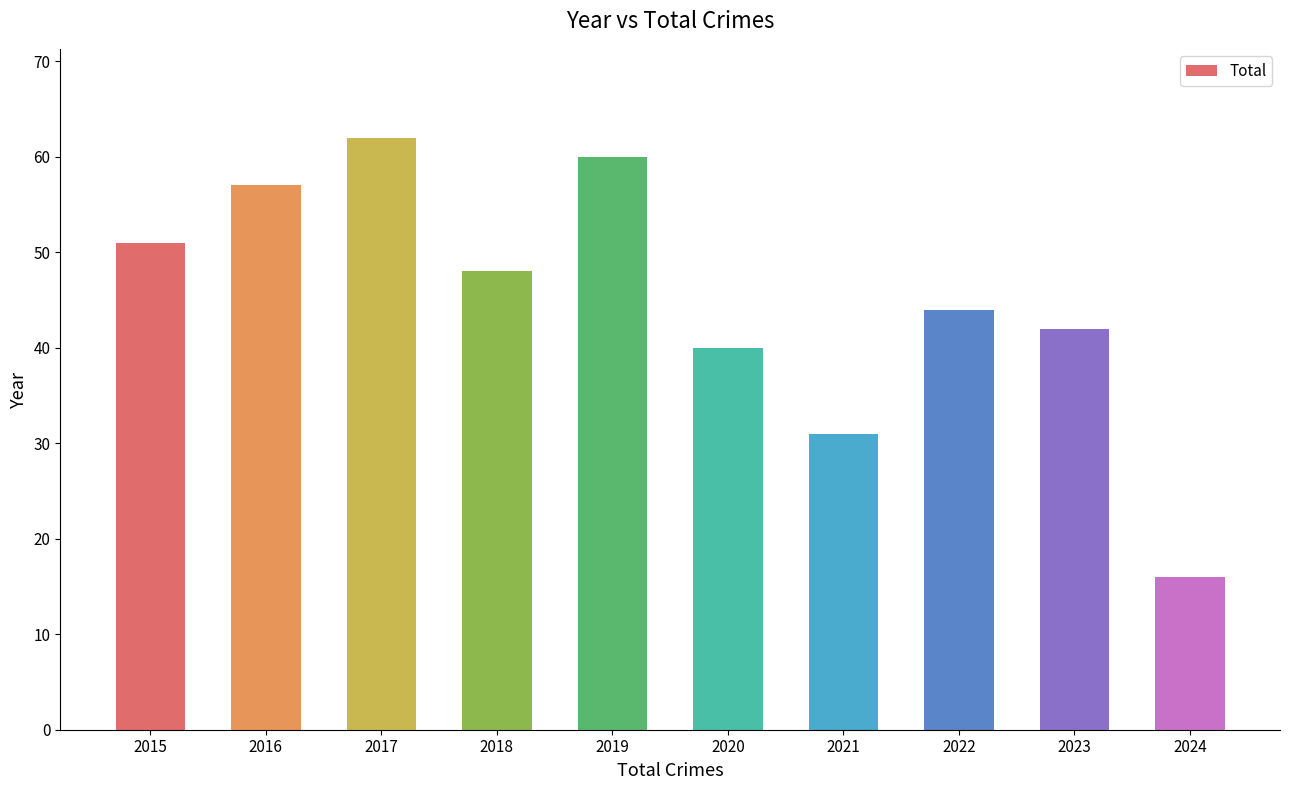

Does the chart contain any negative values?

No